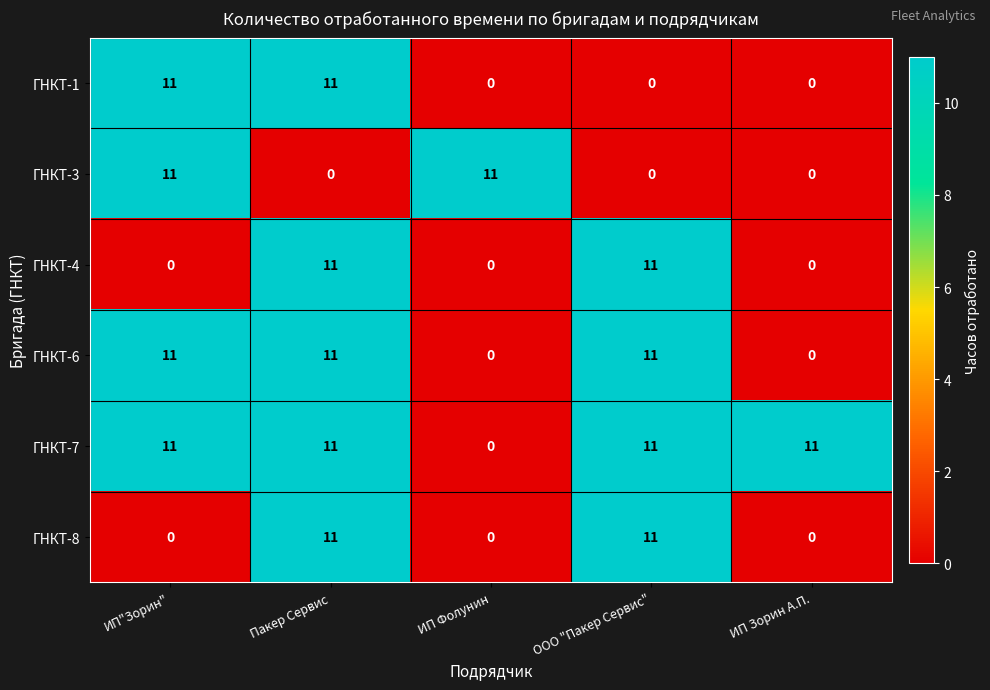

The ГНКТ-1 series shows 0 at ИП Фолунин. True or false?

True